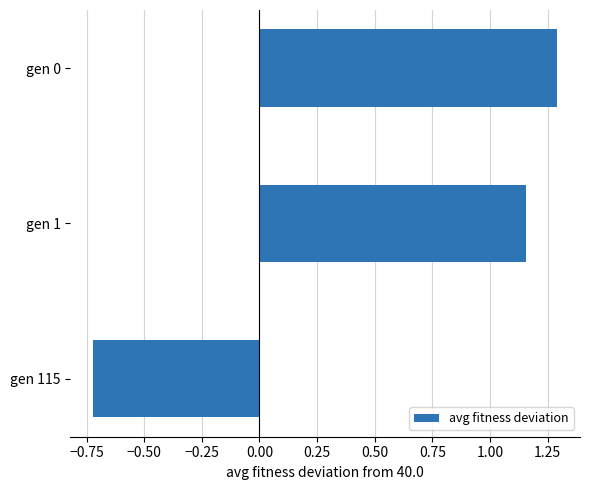

What is the difference between the maximum and minimum values?

2.0